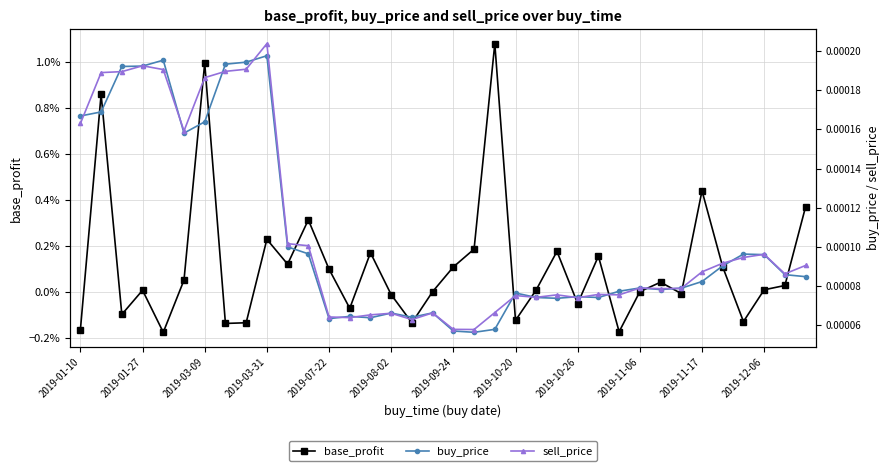

How many distinct data groups are displayed?

3